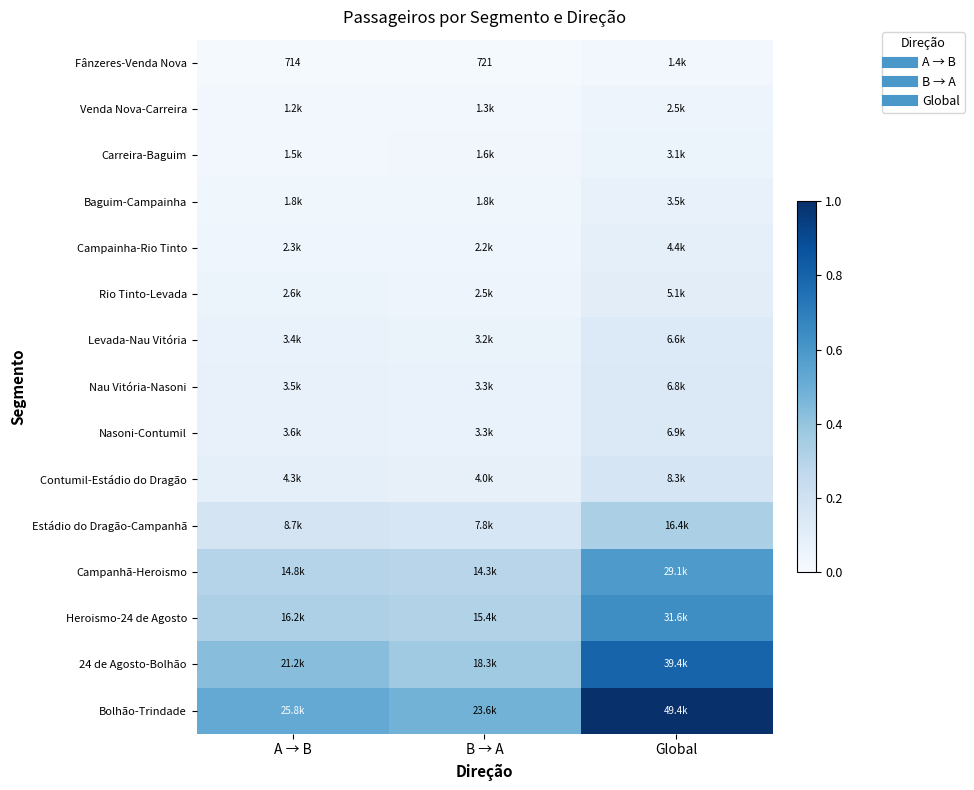

The value of Nasoni-Contumil at A → B is 0.1. True or false?

True